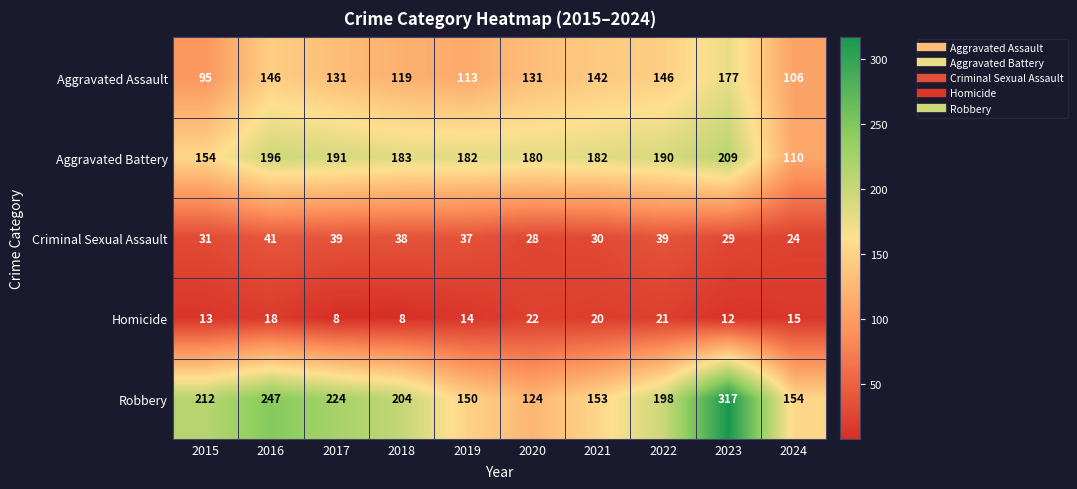

The value of Aggravated Assault at 2023 is 78. True or false?

False